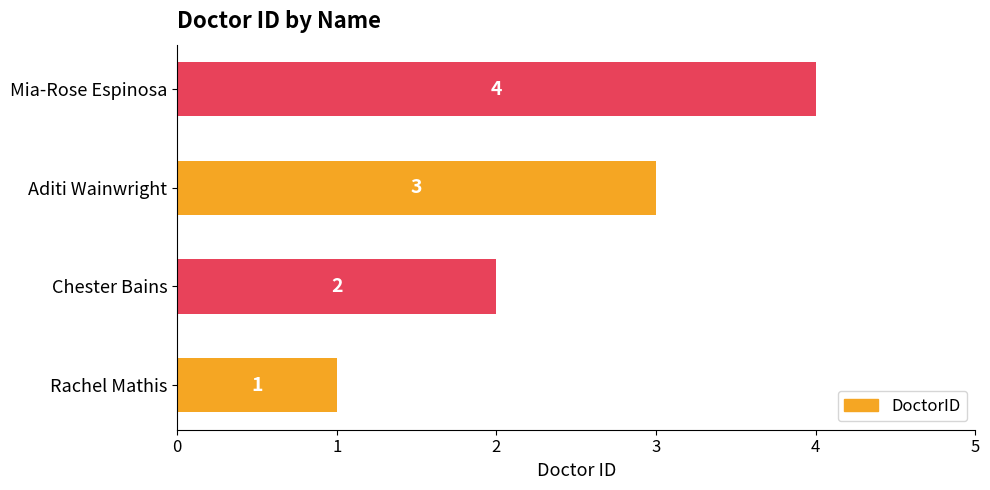

Is it true that the value at Rachel Mathis is 1?

True